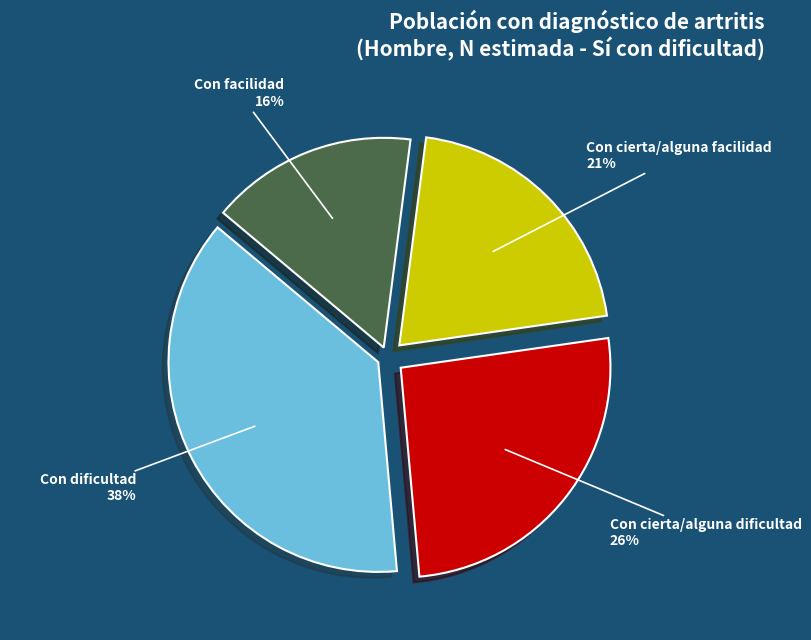

The Con facilidad slice represents 16% of the pie. True or false?

True